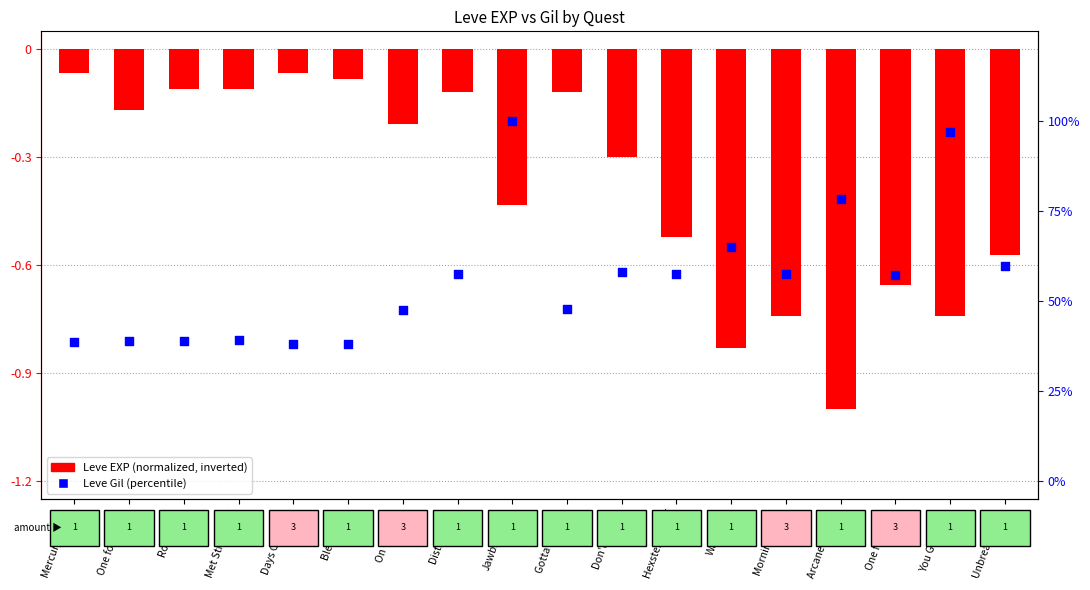

Which series has the largest total across all categories?

Leve Gil